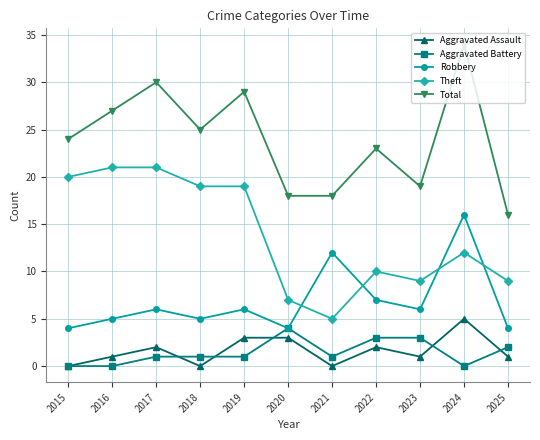

After their last crossing, which series has the higher values: Theft or Robbery?

Theft